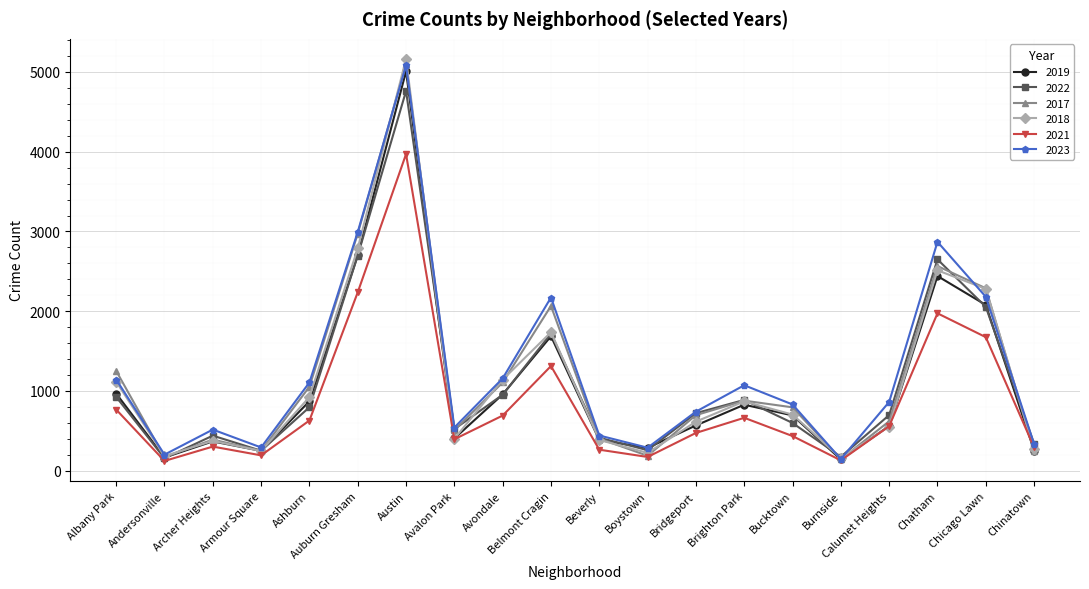

How many distinct data groups are displayed?

6